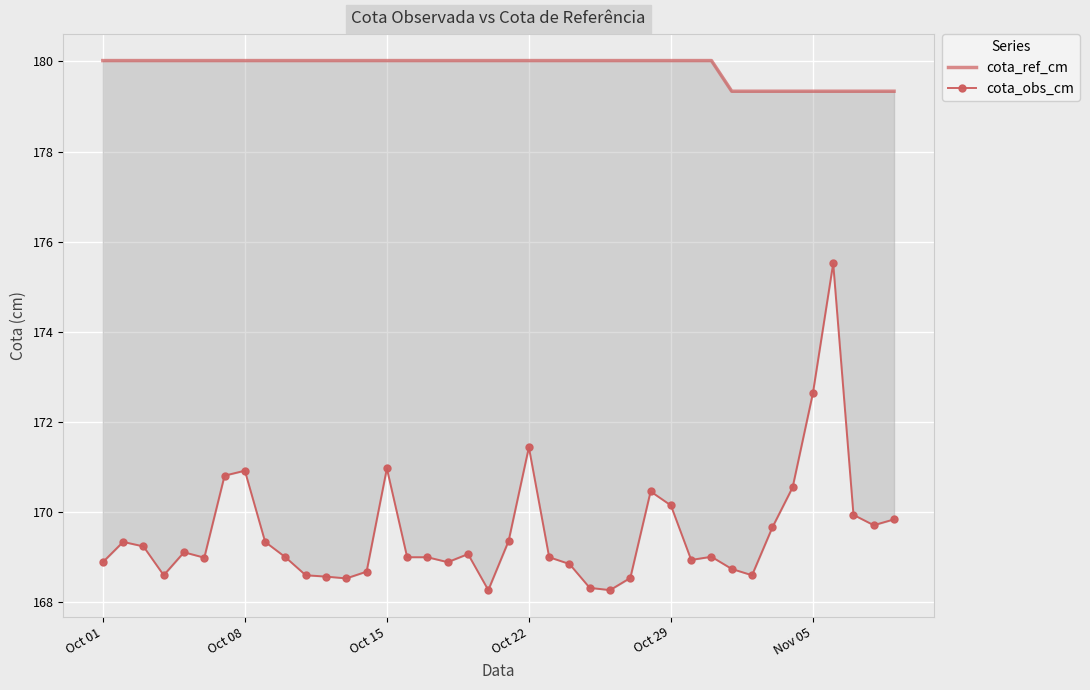

The cota_ref_cm series shows 276.0 at 27. True or false?

False